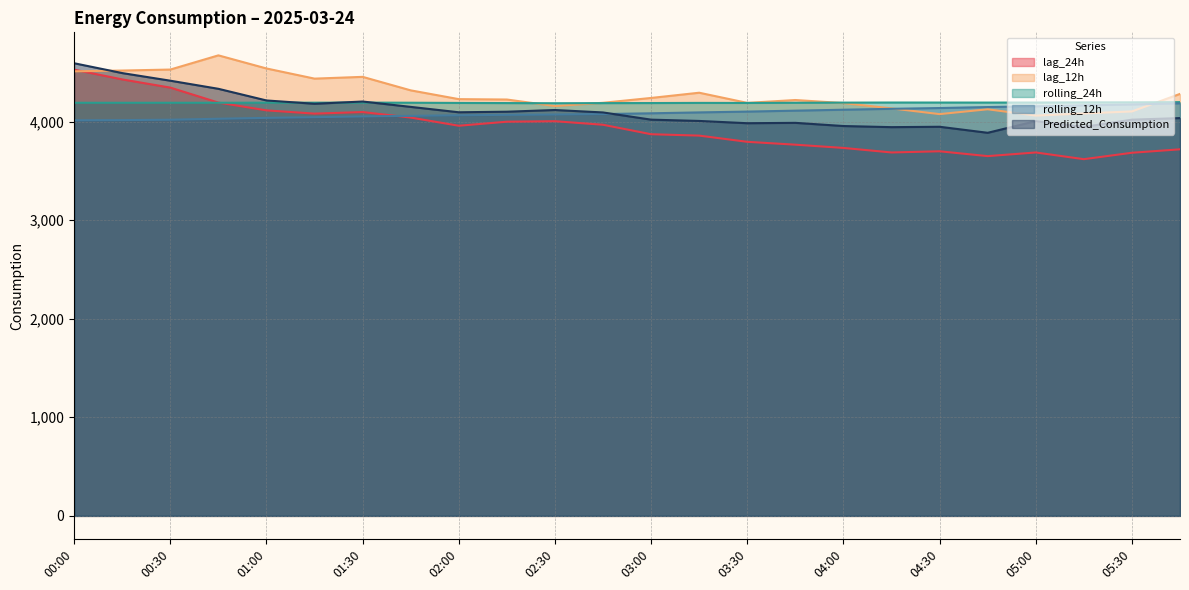

Reading right to left, list all the values displayed in this chart.

lag_24h: 05:45=3718.0	05:30=3683.0	05:15=3618.0	05:00=3686.0	04:45=3649.0	04:30=3698.0	04:15=3686.0	04:00=3732.0	03:45=3765.0	03:30=3794.0	03:15=3857.0	03:00=3871.0	02:45=3967.0	02:30=4003.0	02:15=3998.0	02:00=3957.0	01:45=4040.0	01:30=4096.0	01:15=4080.0	01:00=4113.0	00:45=4192.0	00:30=4344.0	00:15=4427.0	00:00=4526.0
lag_12h: 05:45=4280.0	05:30=4102.0	05:15=4082.0	05:00=4060.0	04:45=4124.0	04:30=4075.0	04:15=4133.0	04:00=4187.0	03:45=4218.0	03:30=4189.0	03:15=4292.0	03:00=4239.0	02:45=4190.0	02:30=4157.0	02:15=4223.0	02:00=4227.0	01:45=4316.0	01:30=4453.0	01:15=4435.0	01:00=4538.0	00:45=4671.0	00:30=4527.0	00:15=4517.0	00:00=4509.0
rolling_24h: 05:45=4196.5	05:30=4194.5	05:15=4194.0	05:00=4192.5	04:45=4192.1	04:30=4192.4	04:15=4192.6	04:00=4191.7	03:45=4190.0	03:30=4188.2	03:15=4188.9	03:00=4187.3	02:45=4186.6	02:30=4185.3	02:15=4187.1	02:00=4188.4	01:45=4190.6	01:30=4192.0	01:15=4191.2	01:00=4191.3	00:45=4190.1	00:30=4190.2	00:15=4190.0	00:00=4190.1
rolling_12h: 05:45=4184.5	05:30=4172.8	05:15=4164.1	05:00=4154.4	04:45=4146.6	04:30=4136.7	04:15=4128.9	04:00=4119.5	03:45=4110.1	03:30=4100.6	03:15=4092.4	03:00=4083.3	02:45=4075.7	02:30=4071.0	02:15=4067.8	02:00=4063.1	01:45=4057.5	01:30=4051.8	01:15=4044.3	01:00=4036.9	00:45=4028.1	00:30=4018.1	00:15=4014.3	00:00=4012.4
Predicted_Consumption: 05:45=4034.8	05:30=4018.7	05:15=3945.4	05:00=4003.7	04:45=3885.6	04:30=3946.8	04:15=3942.8	04:00=3954.2	03:45=3986.5	03:30=3982.8	03:15=4005.8	03:00=4018.9	02:45=4091.9	02:30=4116.7	02:15=4099.5	02:00=4093.7	01:45=4148.4	01:30=4202.7	01:15=4179.9	01:00=4213.5	00:45=4331.7	00:30=4414.0	00:15=4491.2	00:00=4591.0